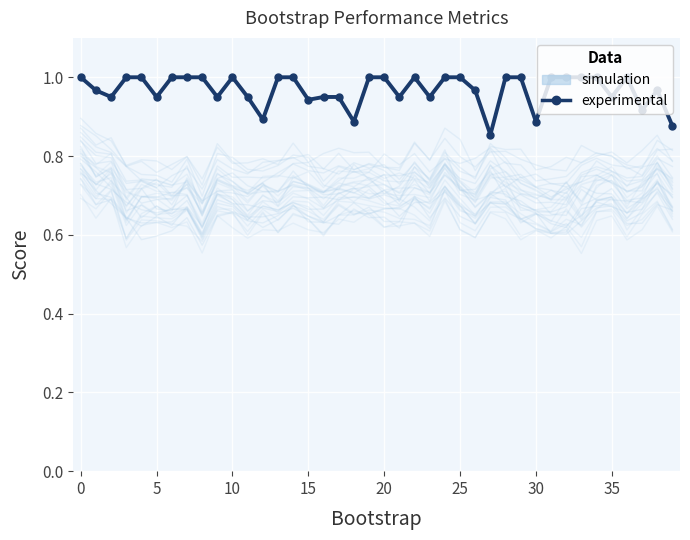

What are all the series names shown in the legend?

simulation, experimental